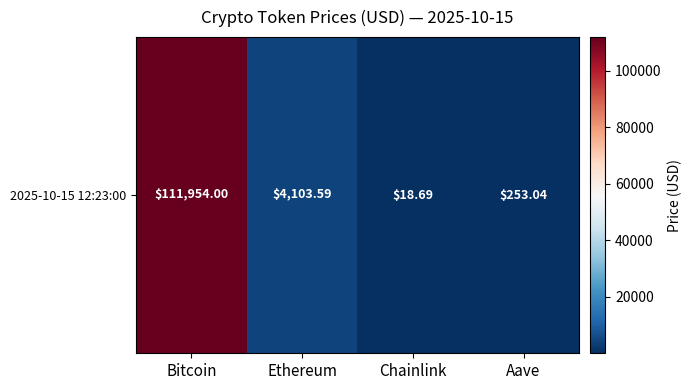

Where does the data first go above 4103?

Bitcoin